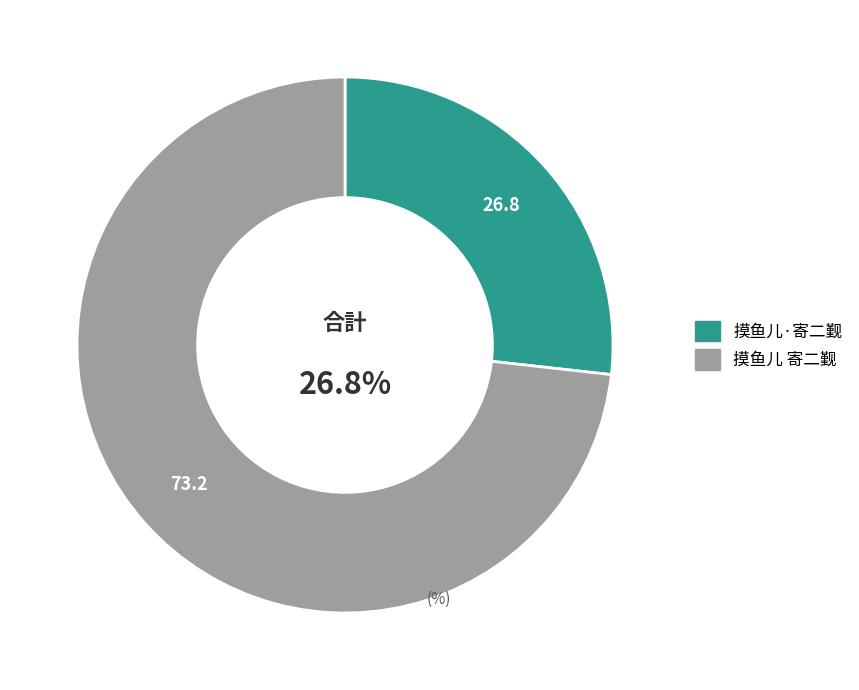

True or false: 摸鱼儿 寄二觐 accounts for 80% of the total.

False